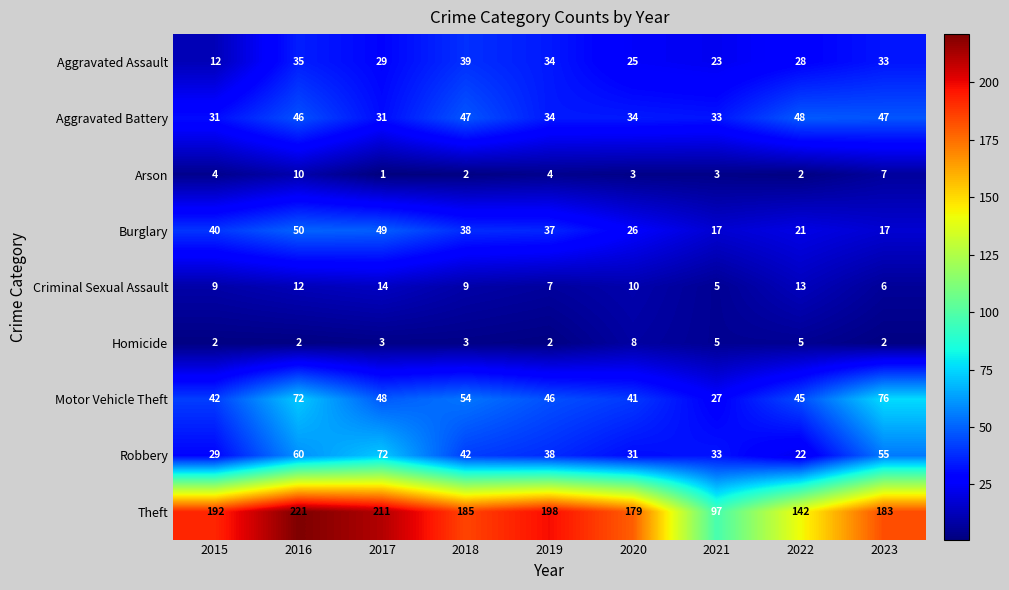

What is the difference between the Arson values at 2016 and 2022?

8